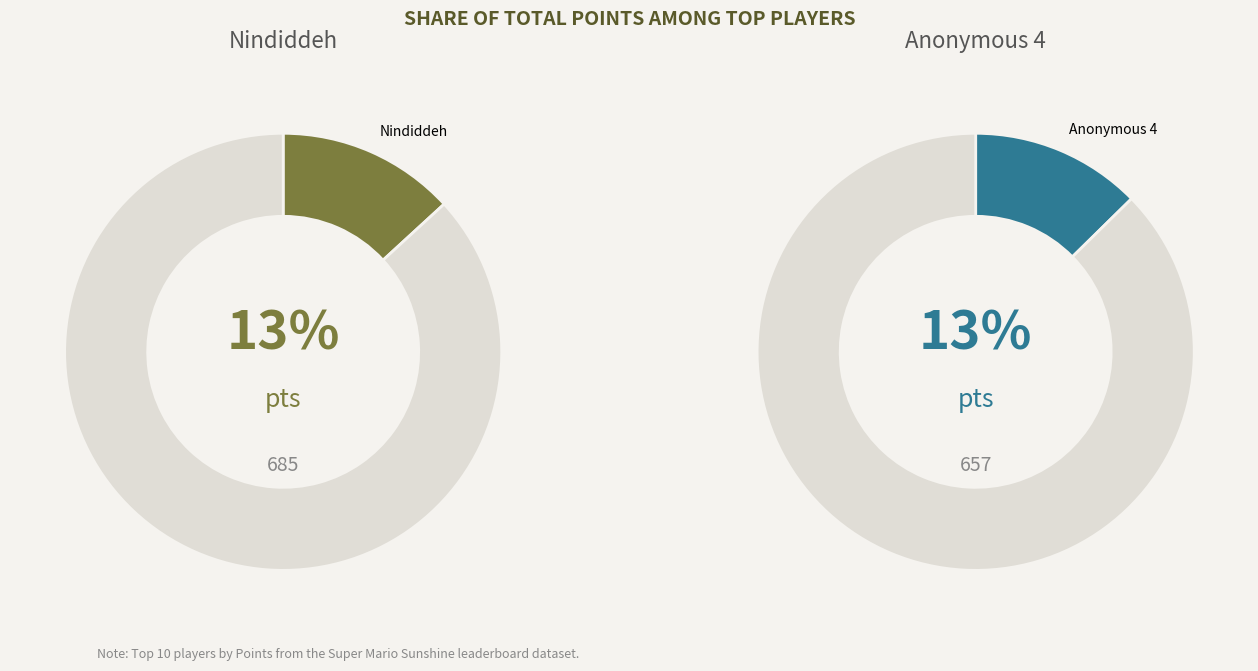

Does any single category account for the majority?

No